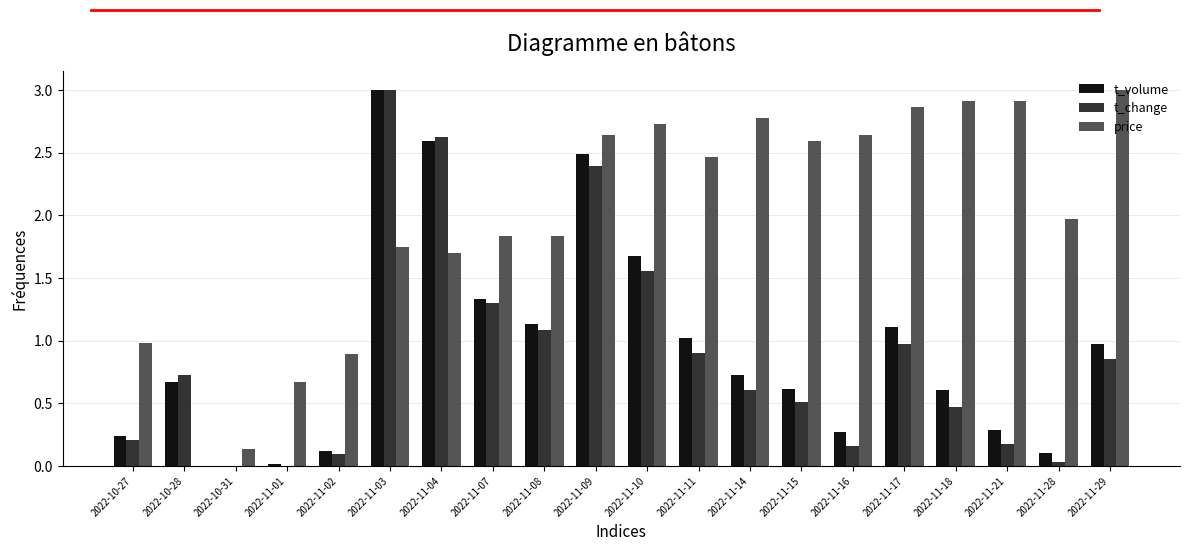

What is the spread (max minus min) of values at 2022-11-17?

1.9